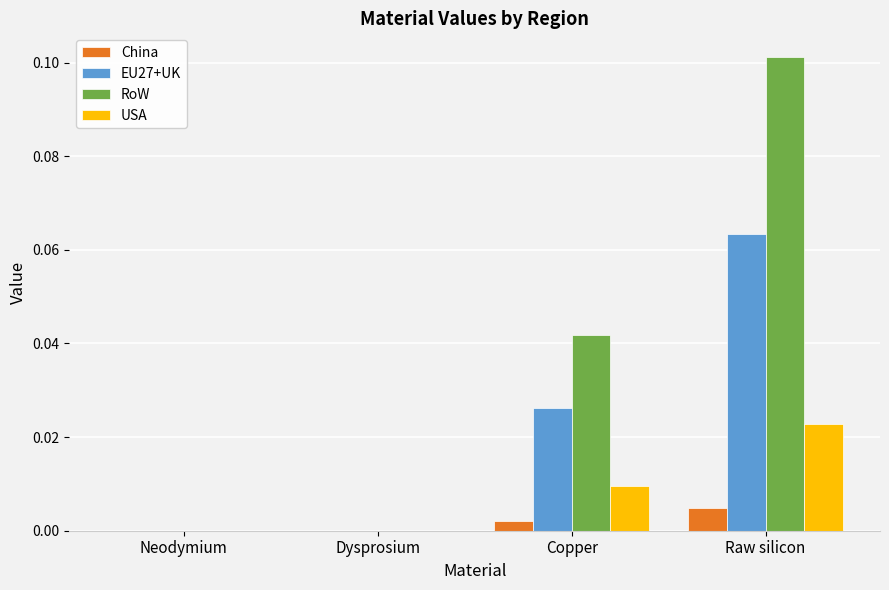

How many groups of bars are there?

4